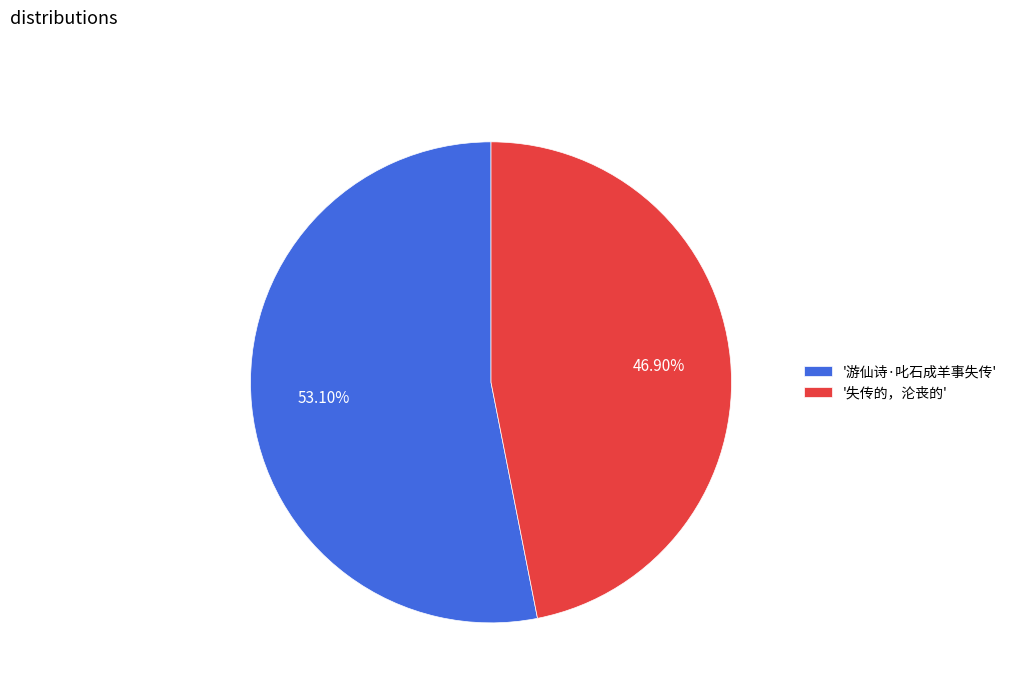

Combined, do '游仙诗·叱石成羊事失传' and '失传的，沦丧的' account for over 50%?

Yes